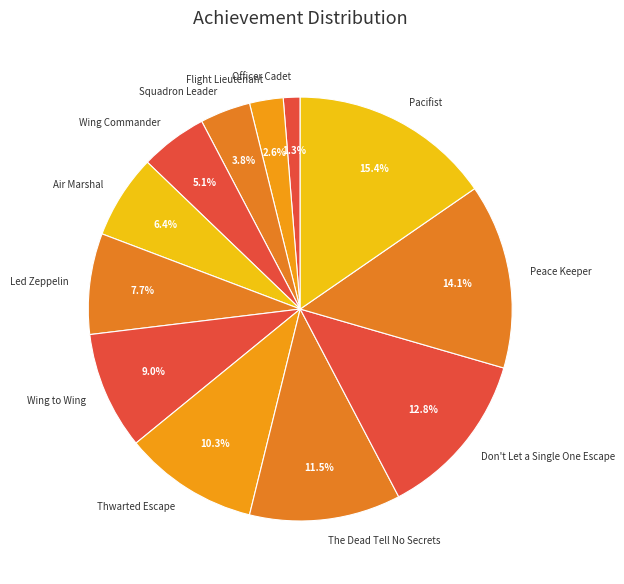

How many slices are in this pie chart?

12